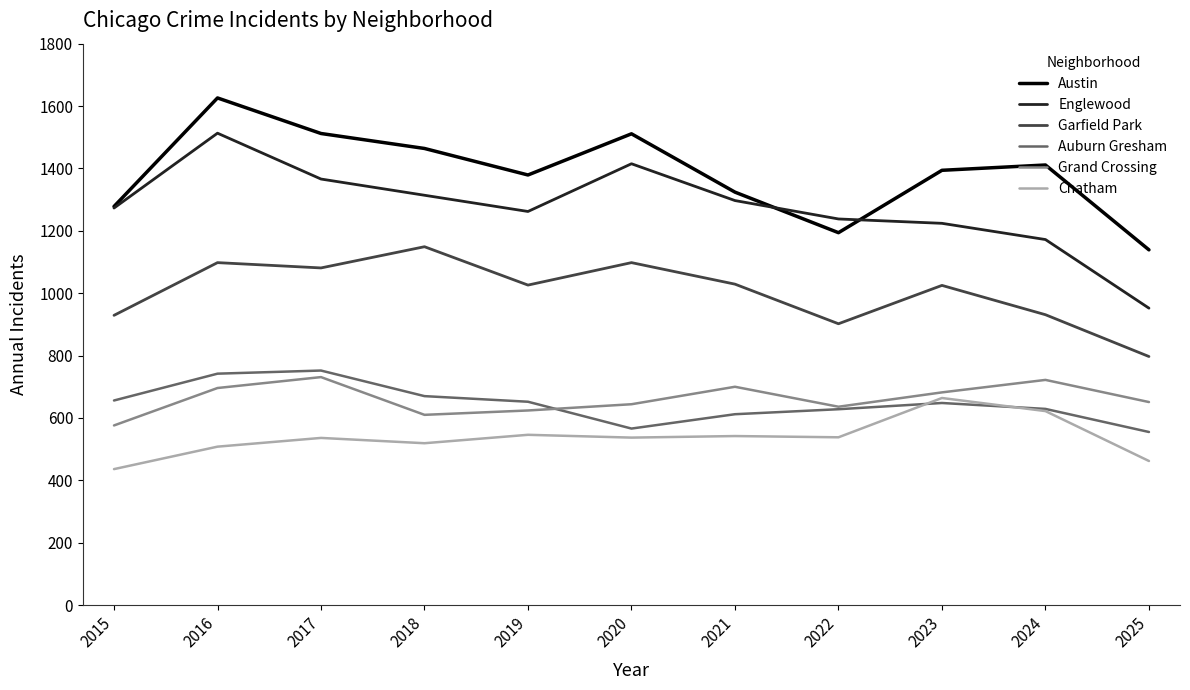

Which series has the largest total across all categories?

Austin